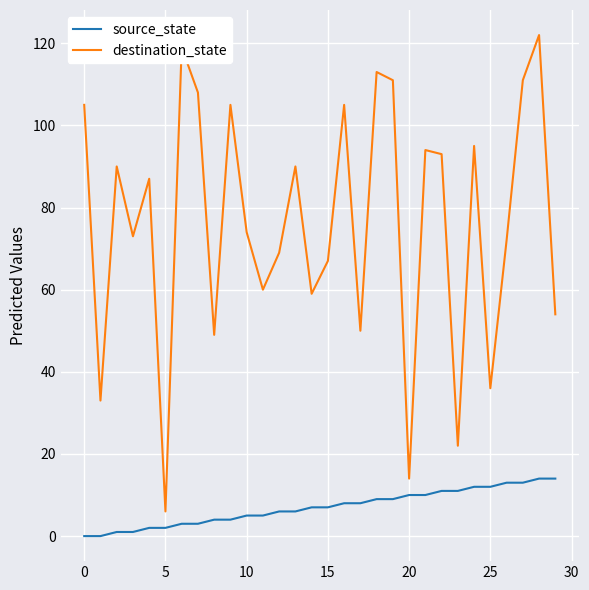

True or false: destination_state and source_state intersect in this chart.

False